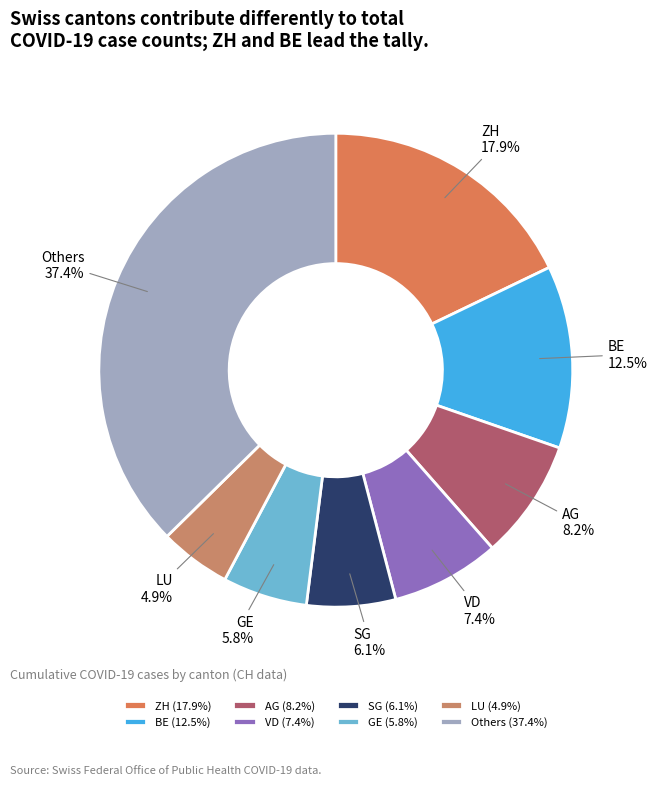

Is there any slice that represents more than half of the pie?

No